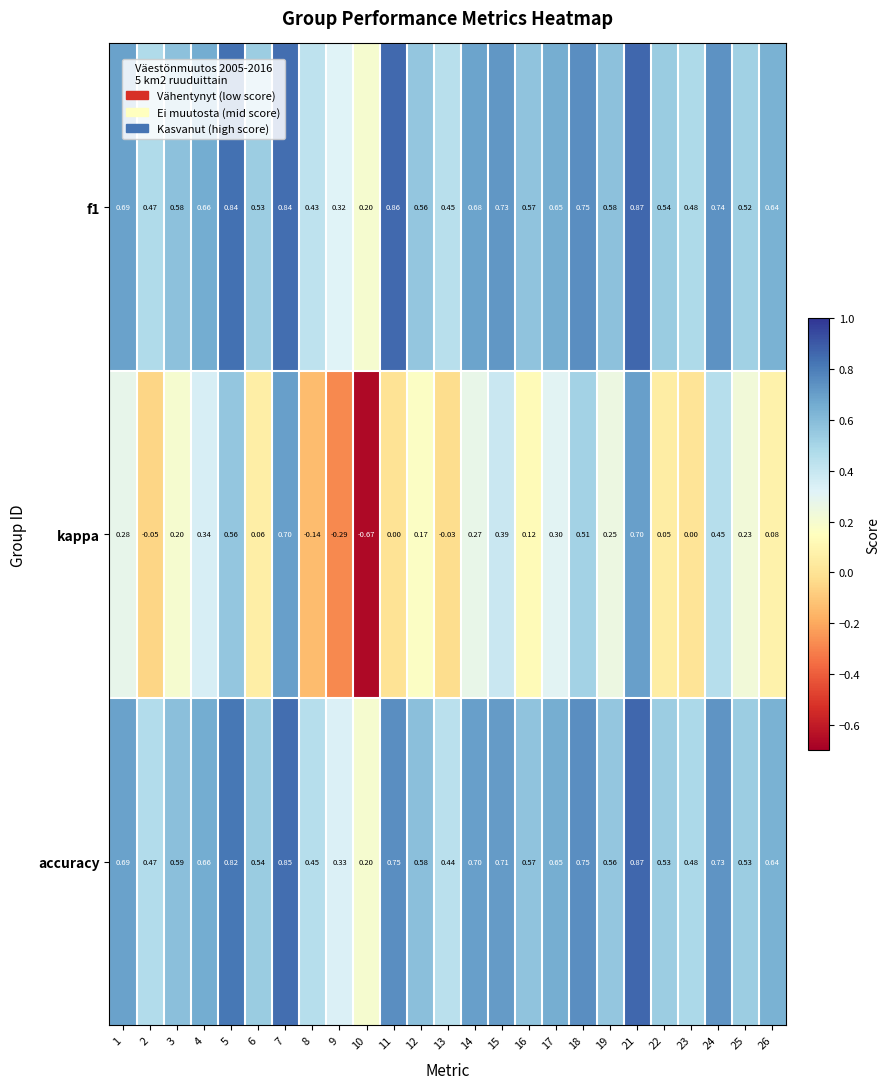

Which series has the largest total across all categories?

f1